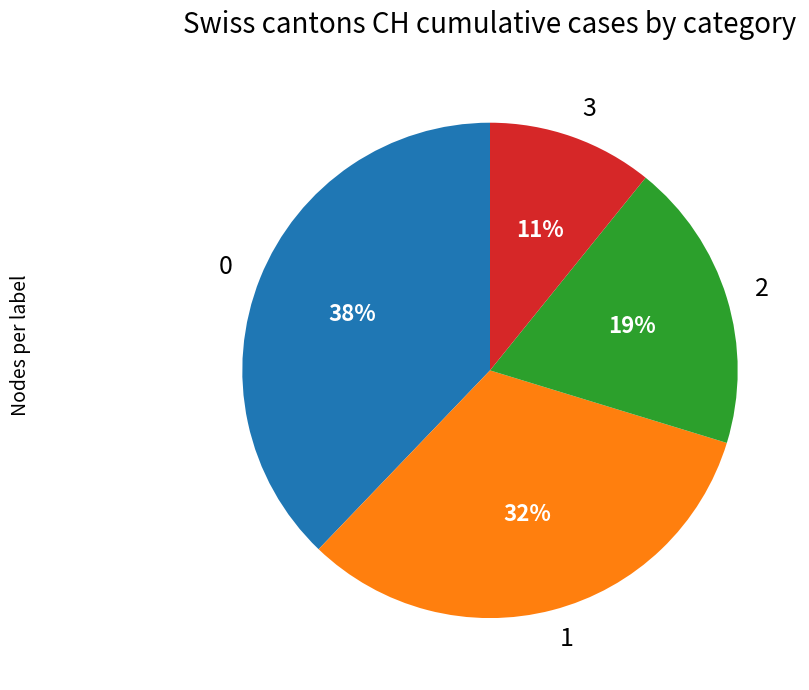

True or false: 1 accounts for 32% of the total.

True